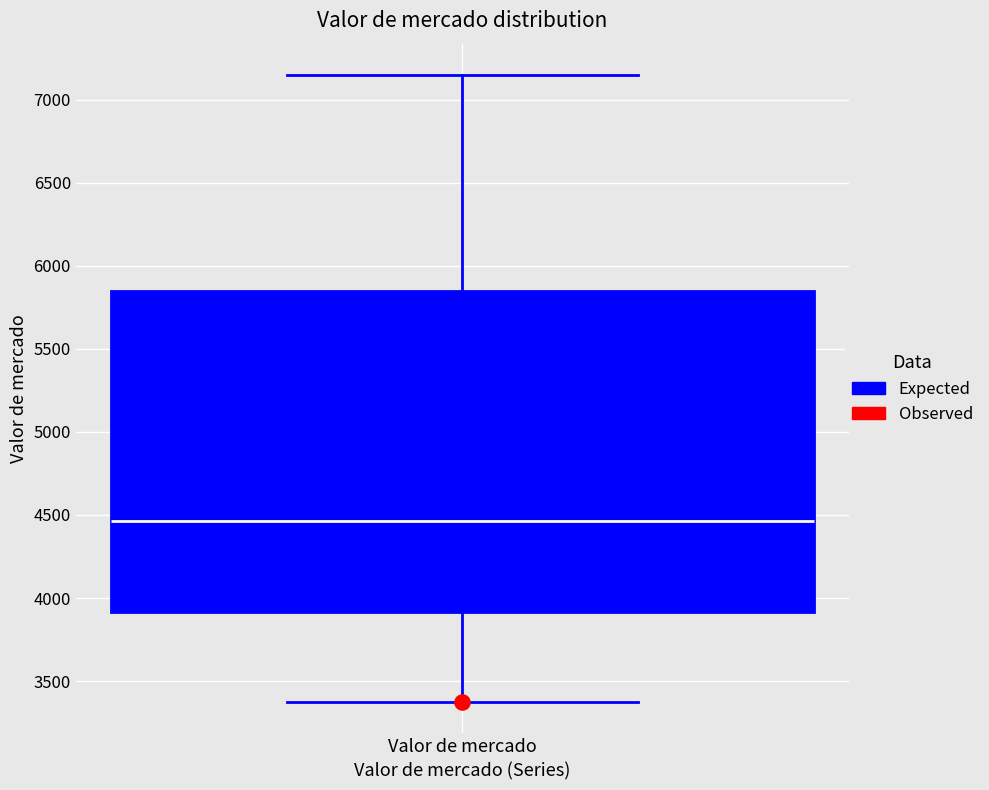

Where does the upper whisker of the box for Valor de mercado end on the y-axis? The values are not printed on the chart, so give them approximately, as read against the axis.

7150